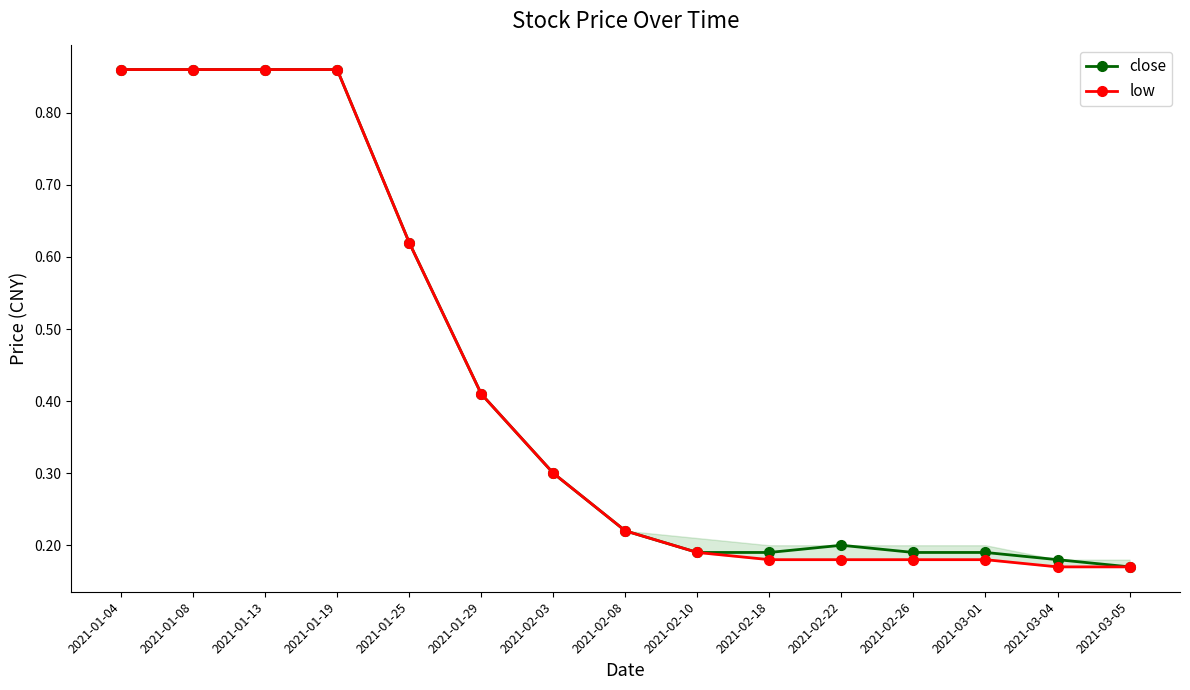

What is the lowest value of the low series?

0.2